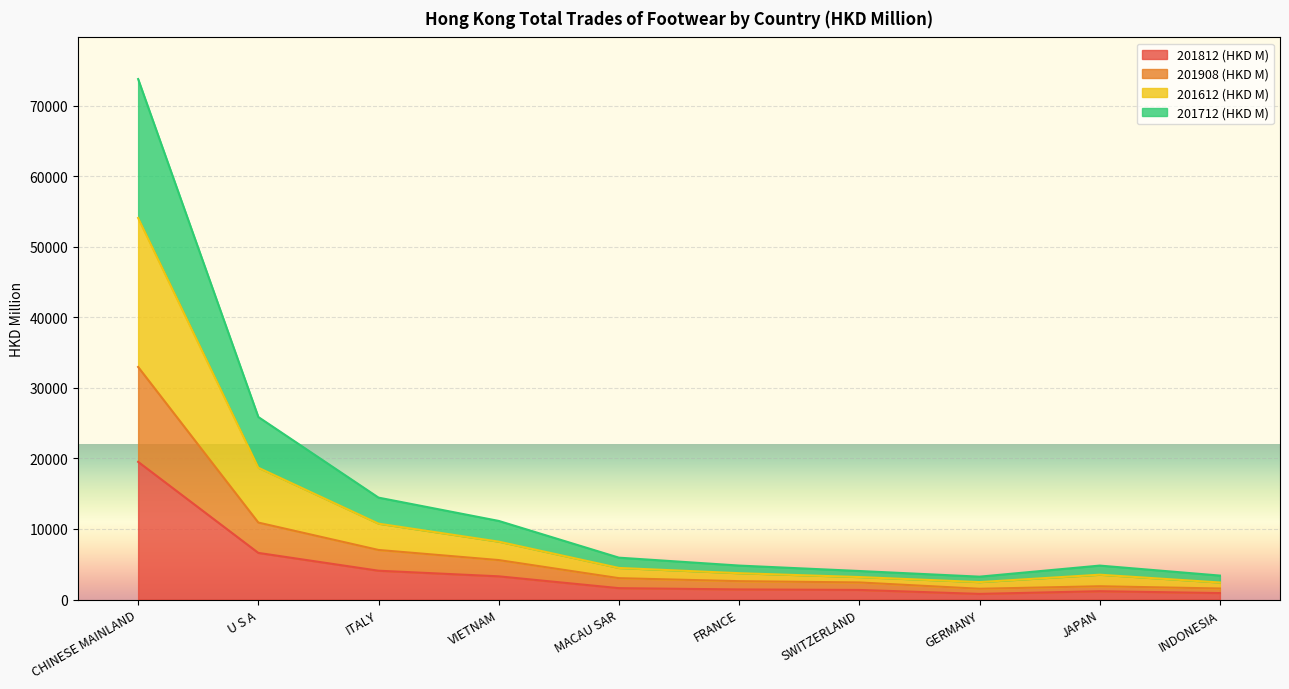

Count the number of categories in the chart.

10